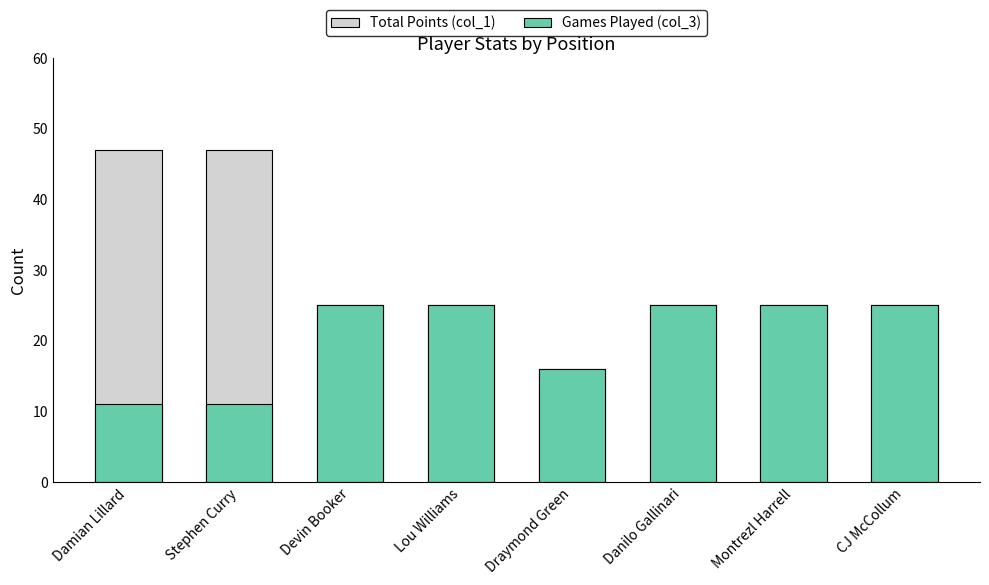

Which series has the largest range (max minus min)?

Total Points (col_1)